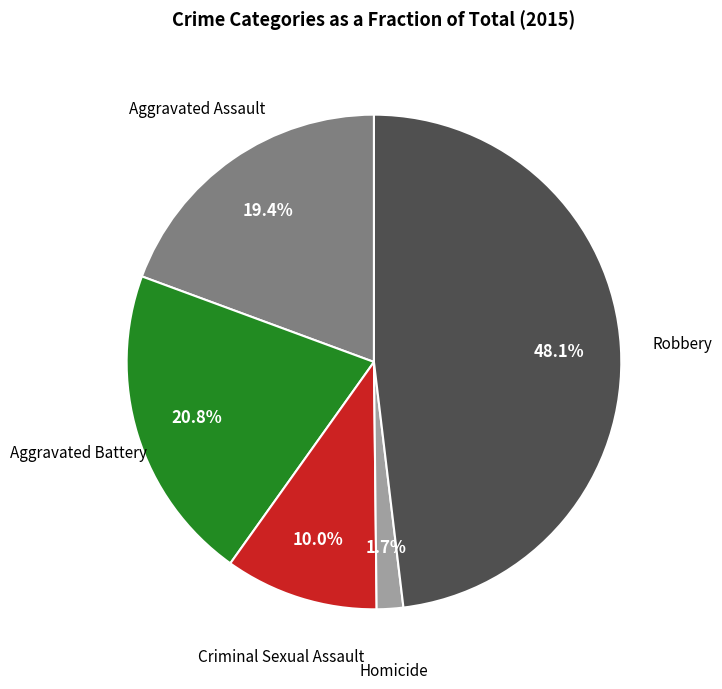

Which category has the biggest portion of the pie?

Robbery